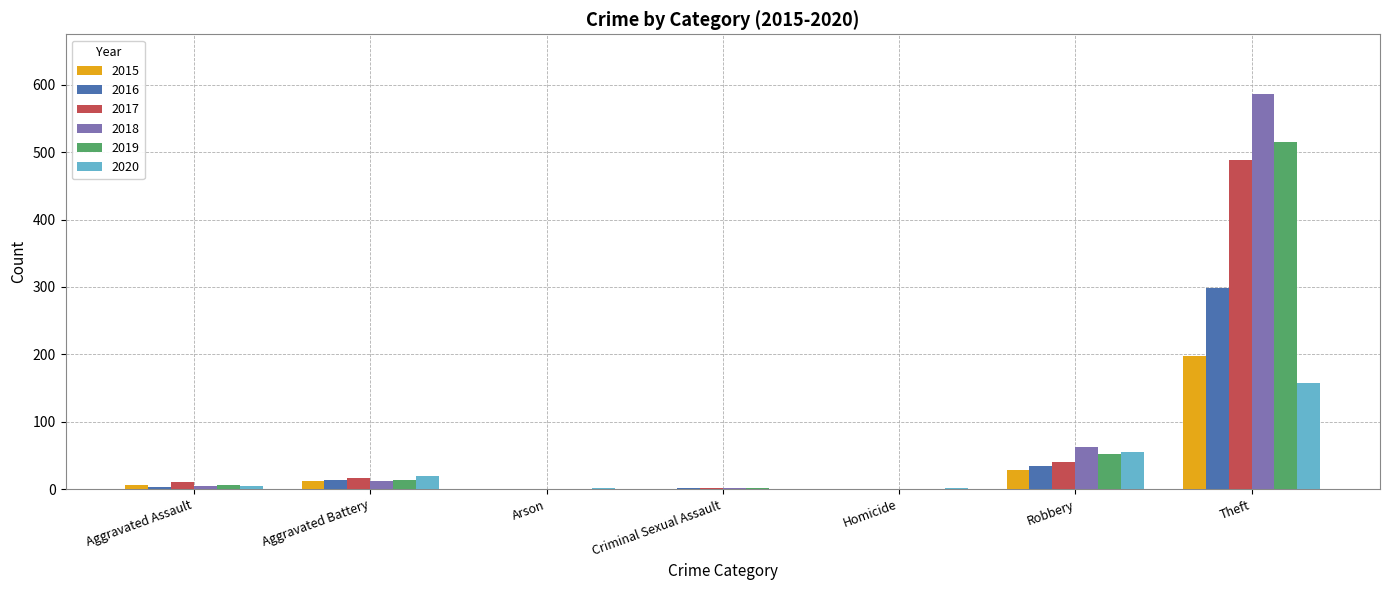

What are all the series names shown in the legend?

2015, 2016, 2017, 2018, 2019, 2020